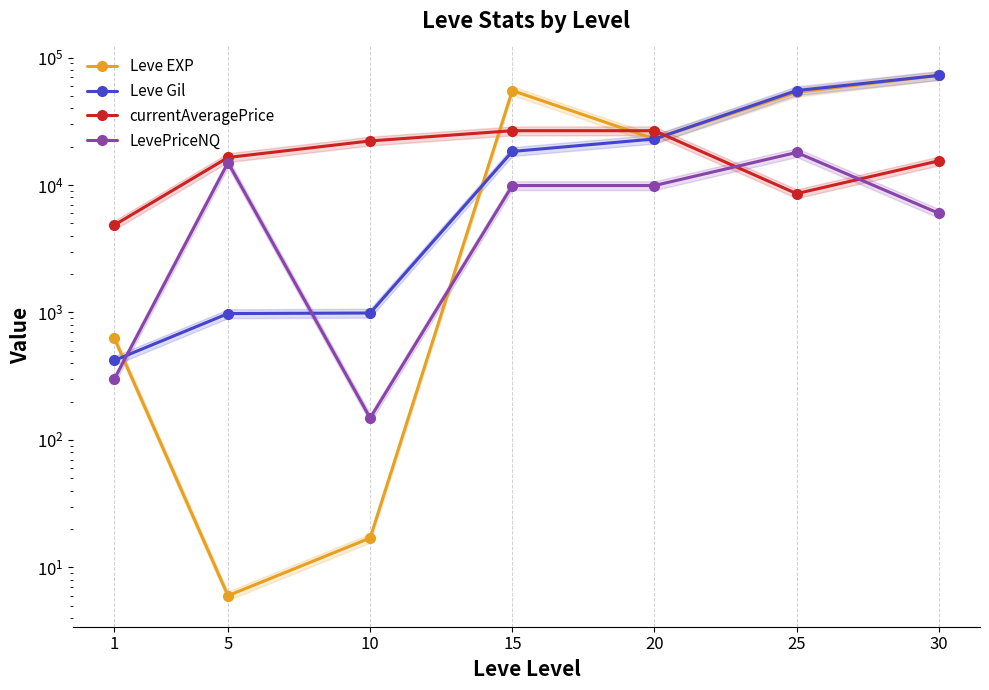

Which category has the highest value across all series?

30